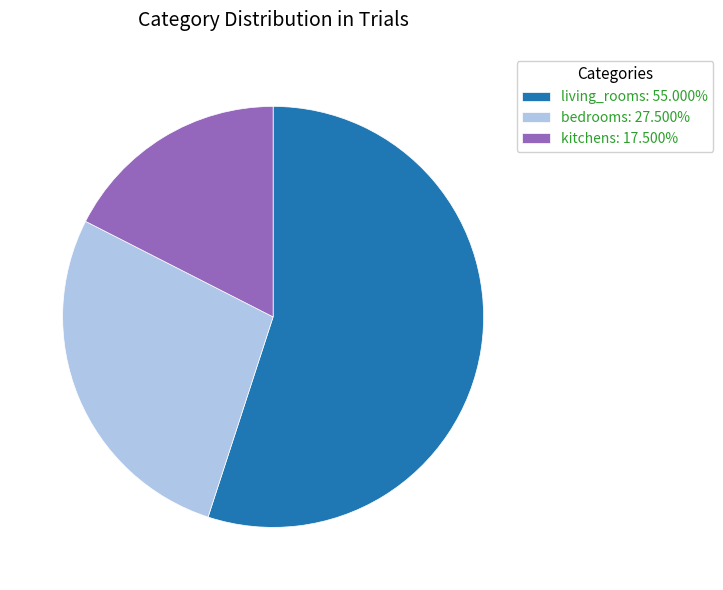

Do living_rooms: 55.000% and bedrooms: 27.500% together represent more than half of the pie?

Yes